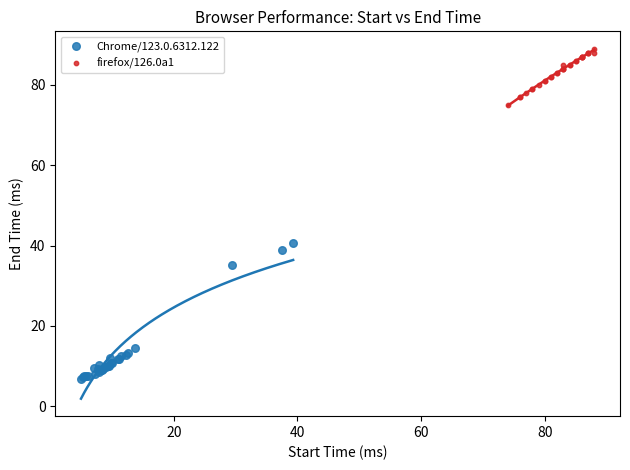

Which series reaches the maximum Y coordinate?

firefox/126.0a1